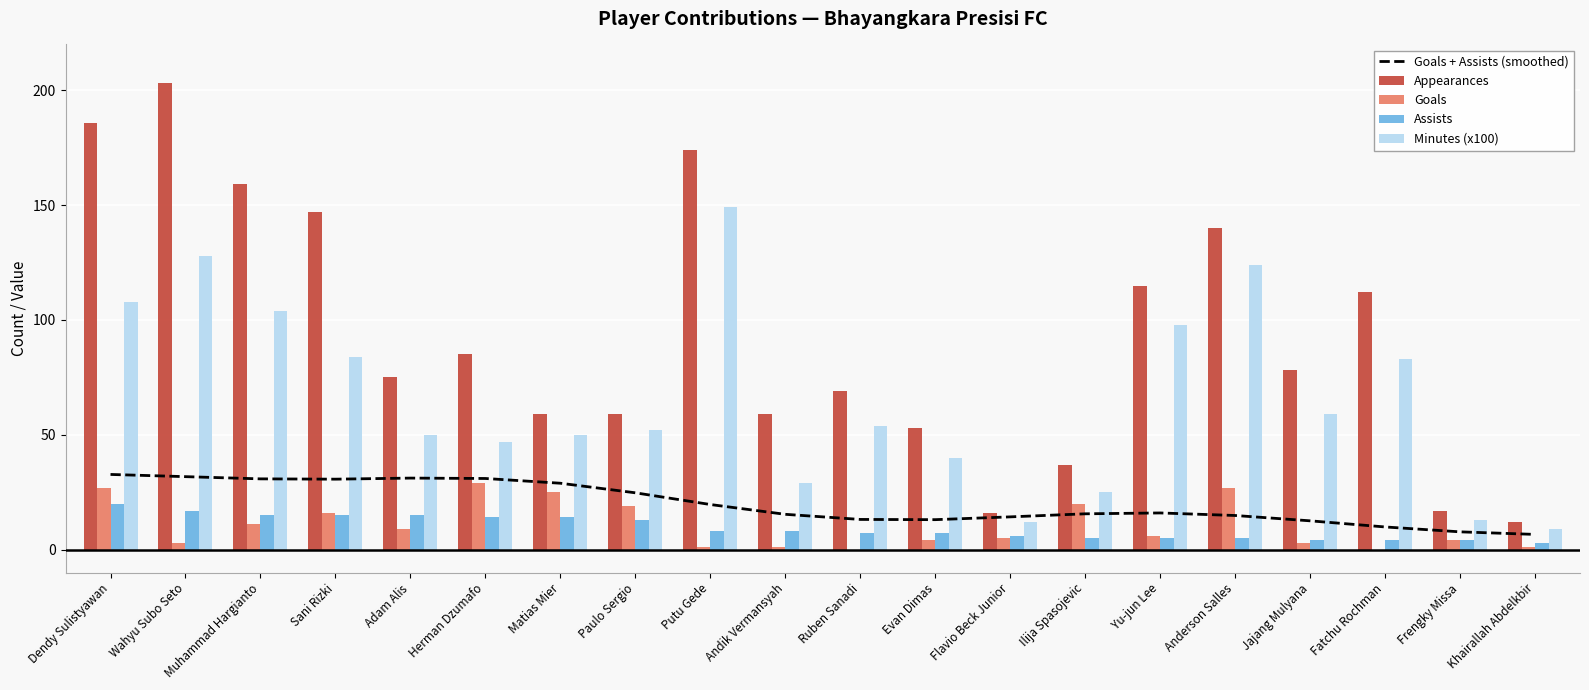

What is the label of the 18th bar from the right?

Muhammad Hargianto